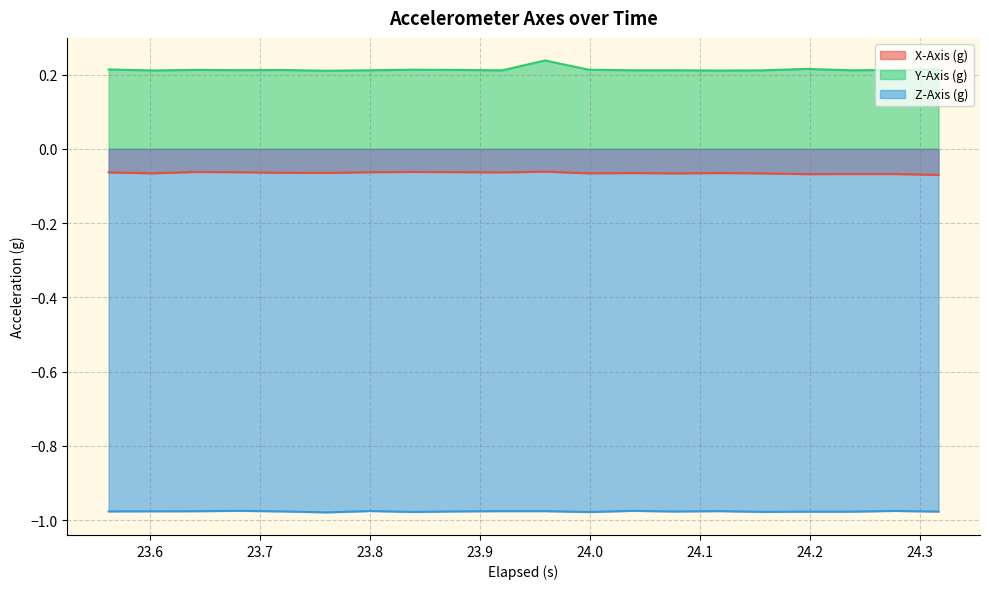

What are all the series names shown in the legend?

X-Axis (g), Y-Axis (g), Z-Axis (g)